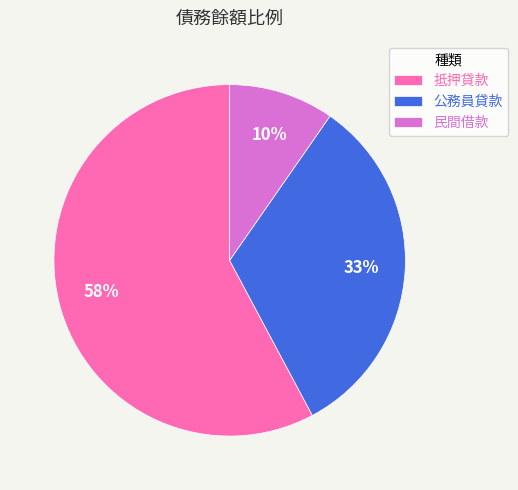

Count the number of slices in the pie.

3